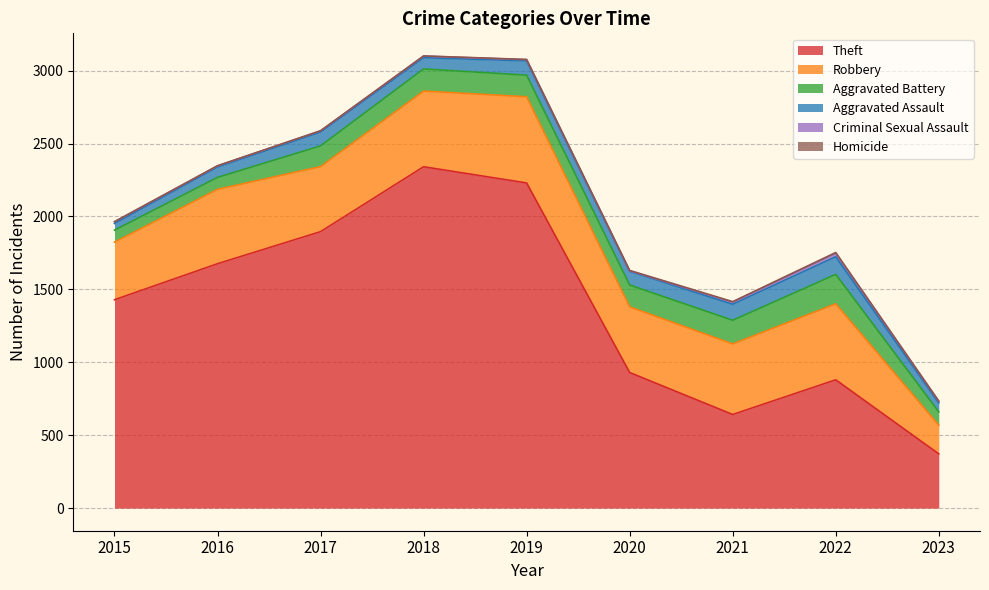

What is the greatest value displayed?

2341